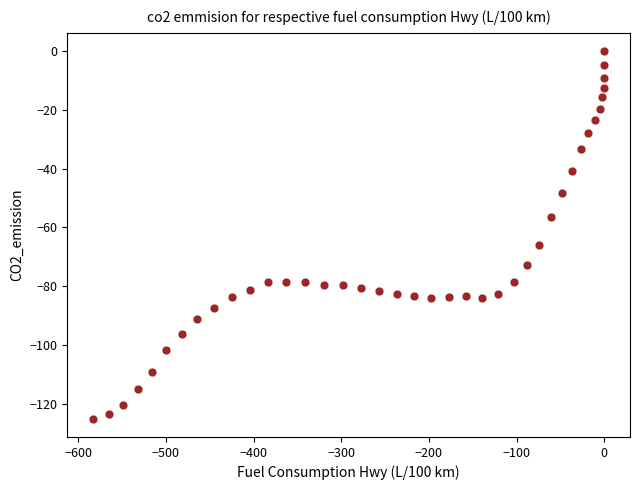

What is the range of X values (max minus min)?

583.4